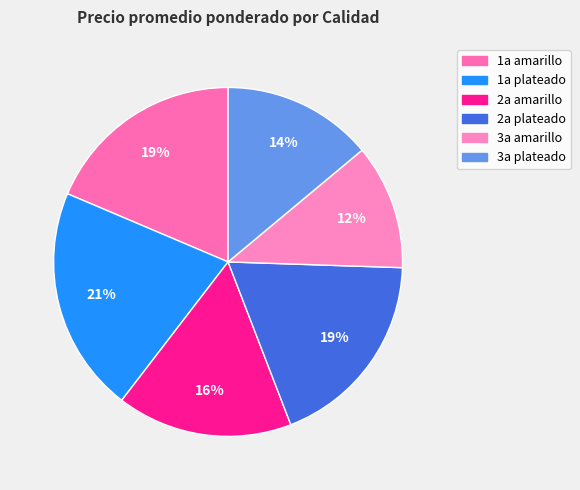

How many slices are in this pie chart?

6